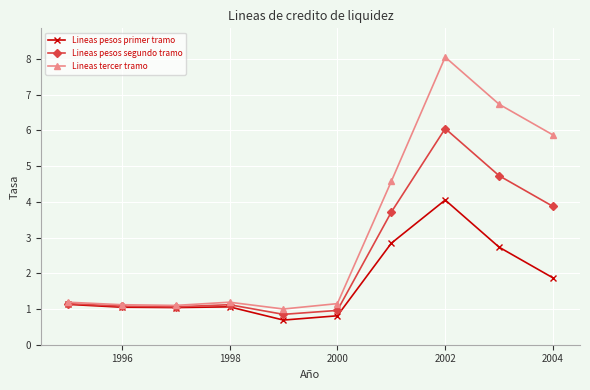

Which series has the largest total across all categories?

Lineas tercer tramo